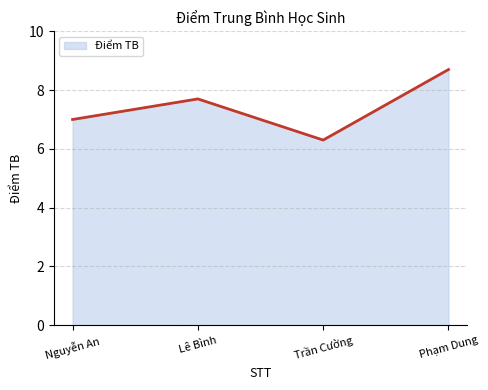

True or false: there are more than 1 points higher than both neighbors.

False